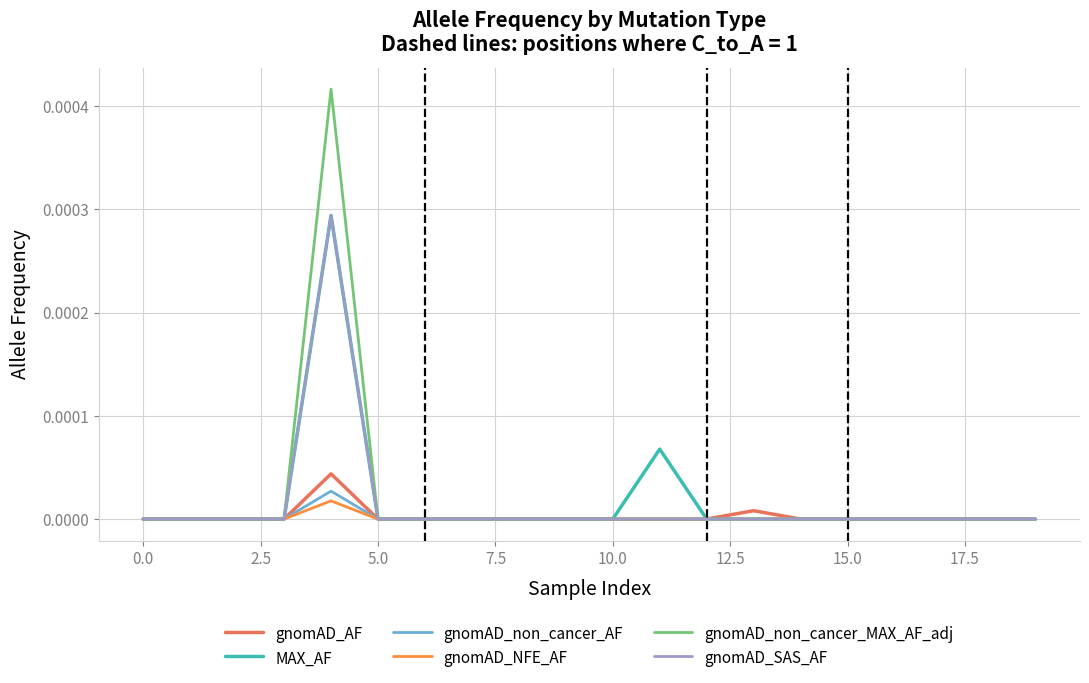

Which series has the widest spread of values?

gnomAD_non_cancer_MAX_AF_adj